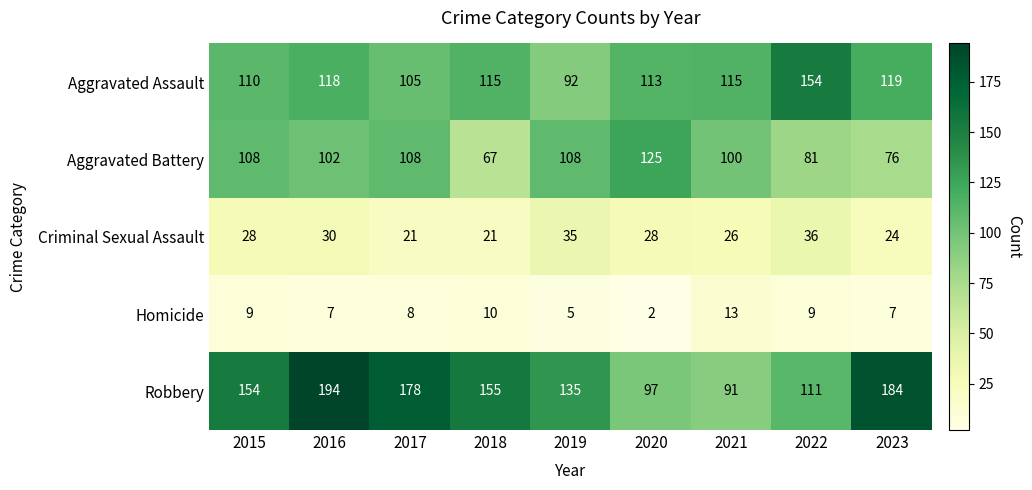

The Aggravated Assault series shows 183 at 2020. True or false?

False